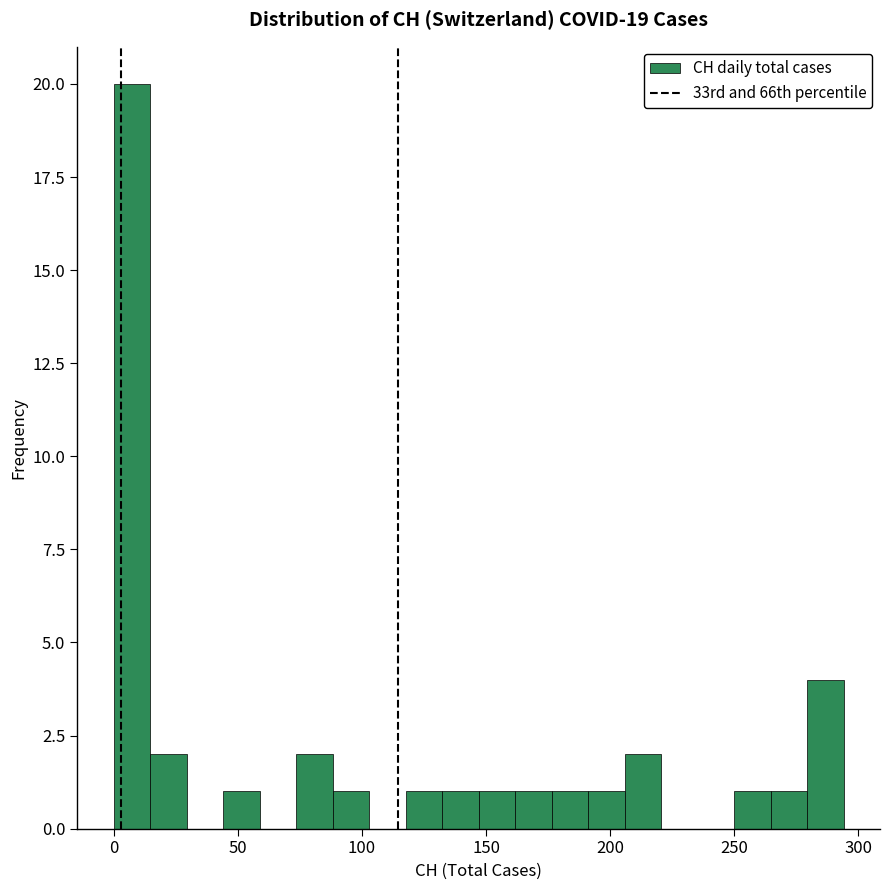

Read against the x-axis, roughly where is the centre of the tallest bar?

5